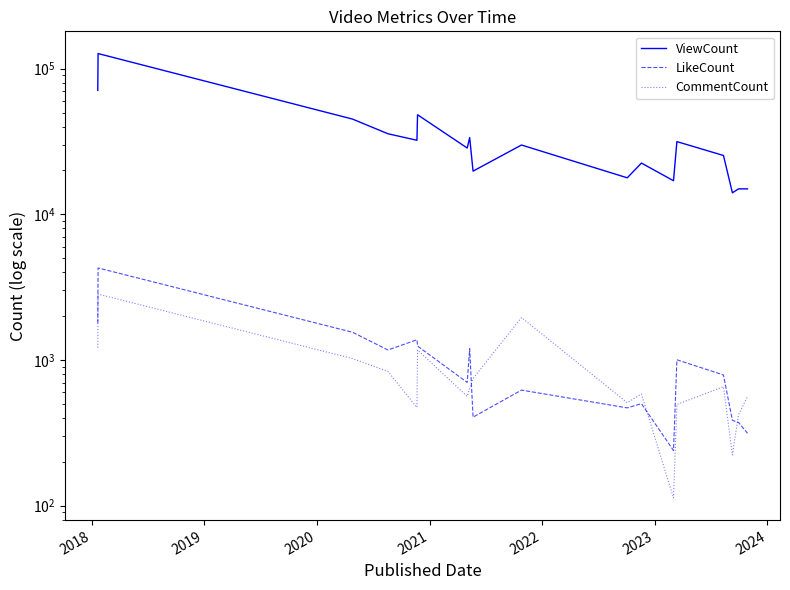

What is the difference between the maximum and minimum values in the LikeCount series?

4044